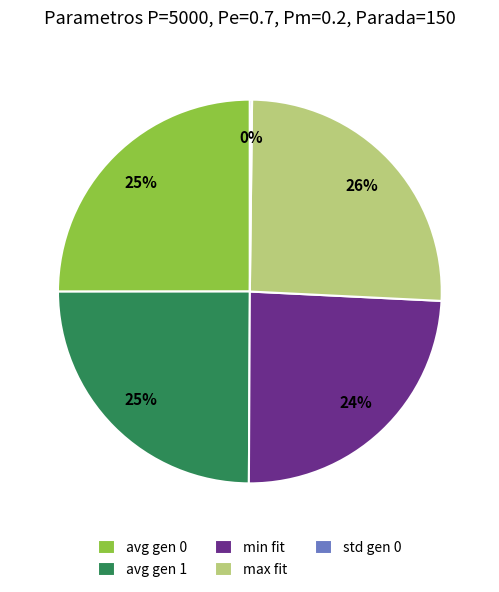

To the nearest percent, what is the combined percentage of min fit and avg gen 1?

49%